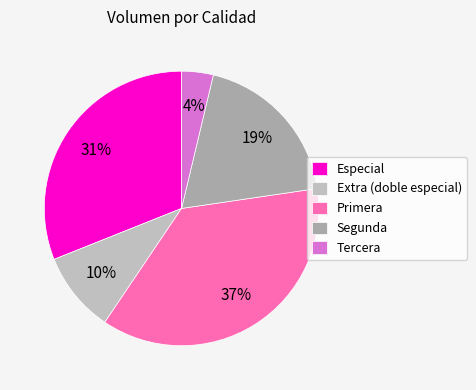

Count the number of slices in the pie.

5